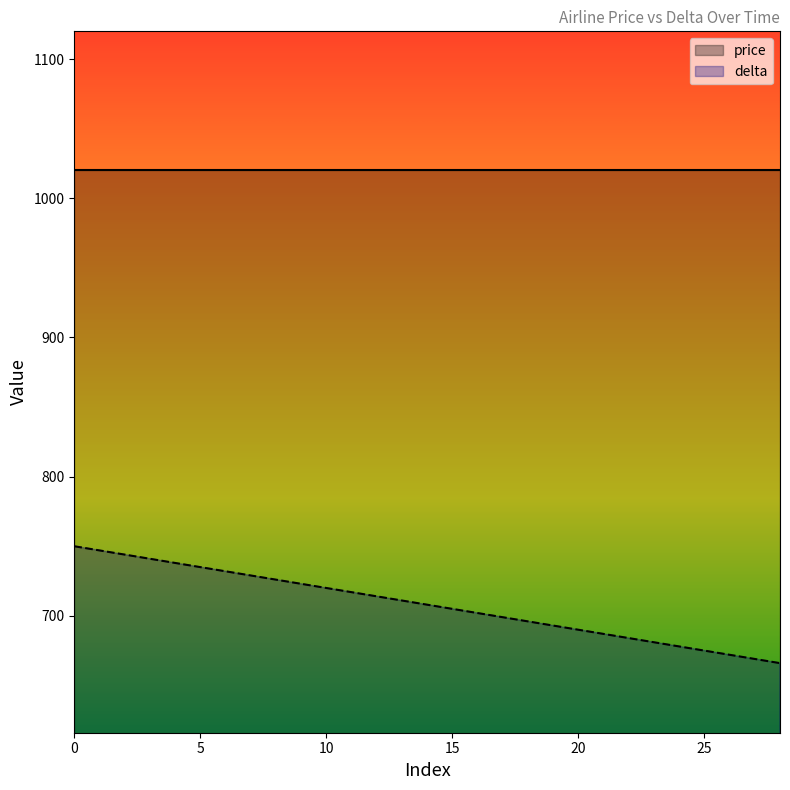

What is the value of the 6th point from the left?

720